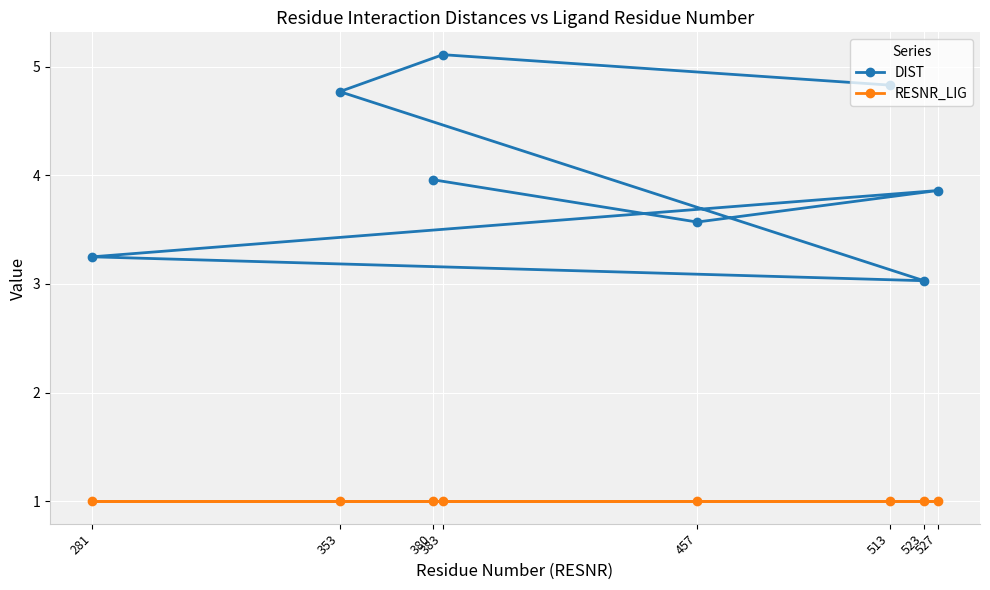

What value does the RESNR_LIG series have at 527?

1.0